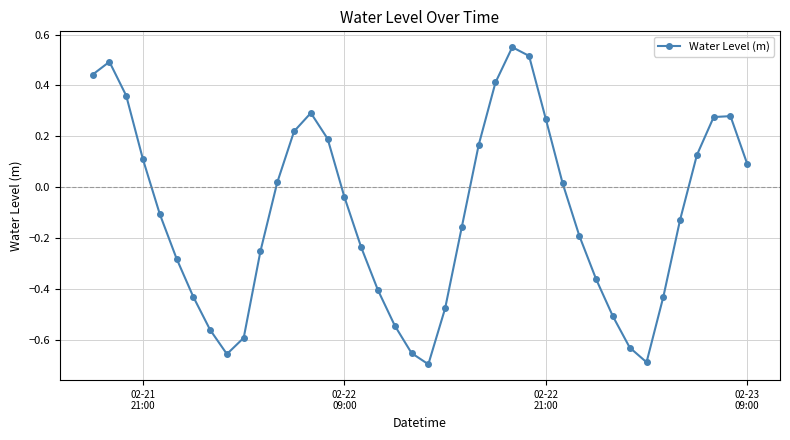

How many values are above zero?

18